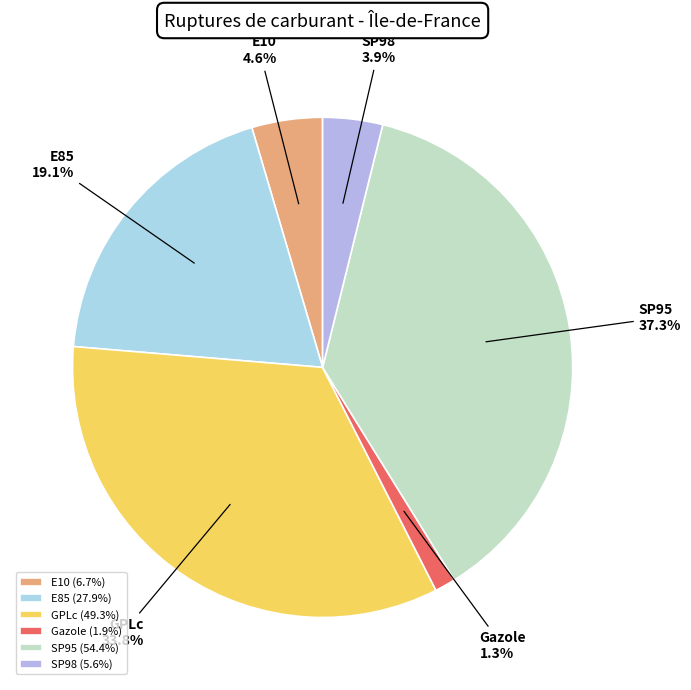

Is the sum of GPLc and E10 greater than half?

No